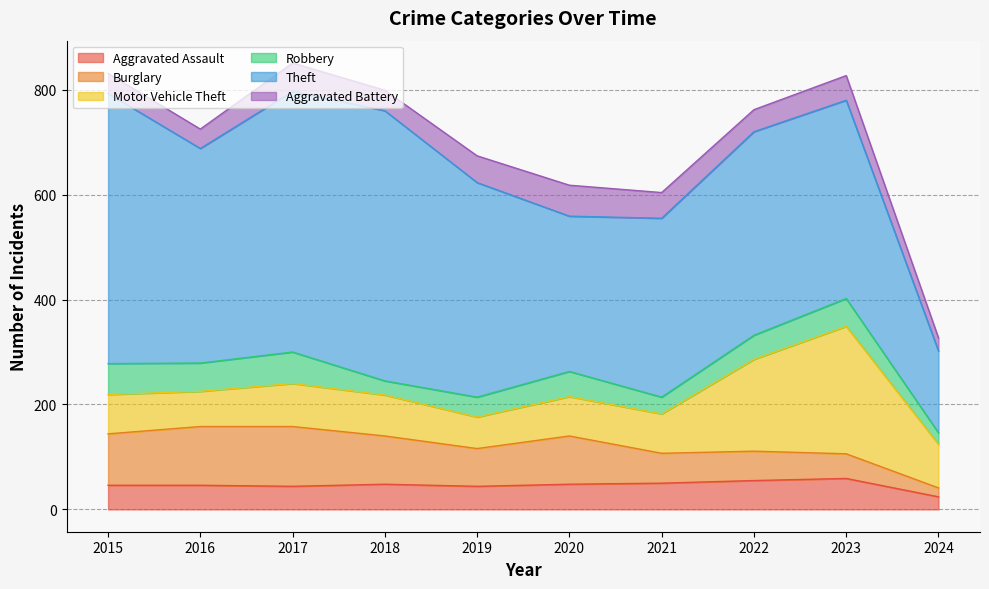

What are all the series names shown in the legend?

Aggravated Assault, Burglary, Motor Vehicle Theft, Robbery, Theft, Aggravated Battery